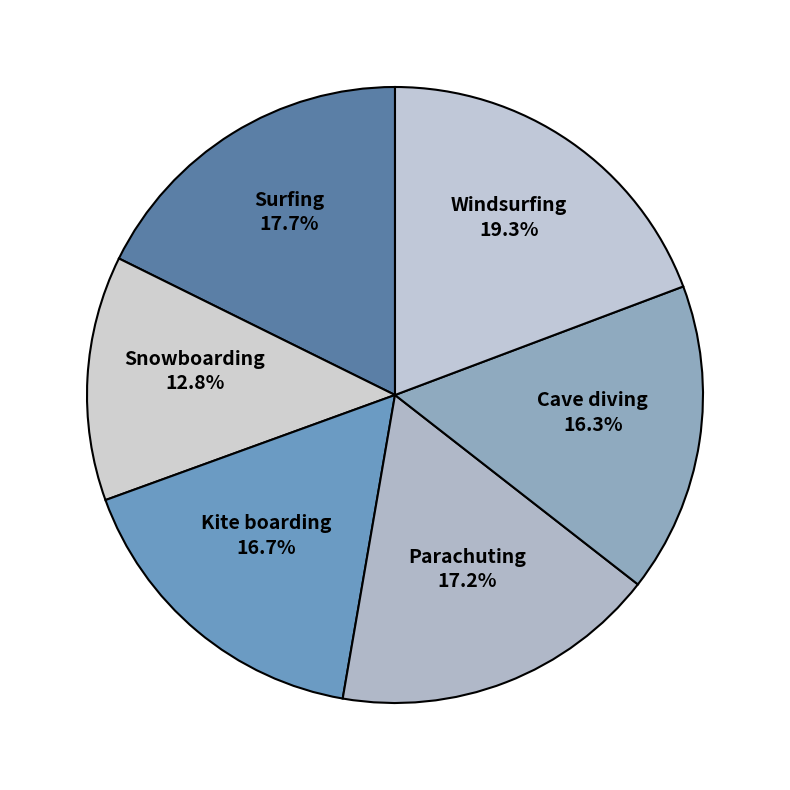

Between Windsurfing and Snowboarding, which is larger?

Windsurfing